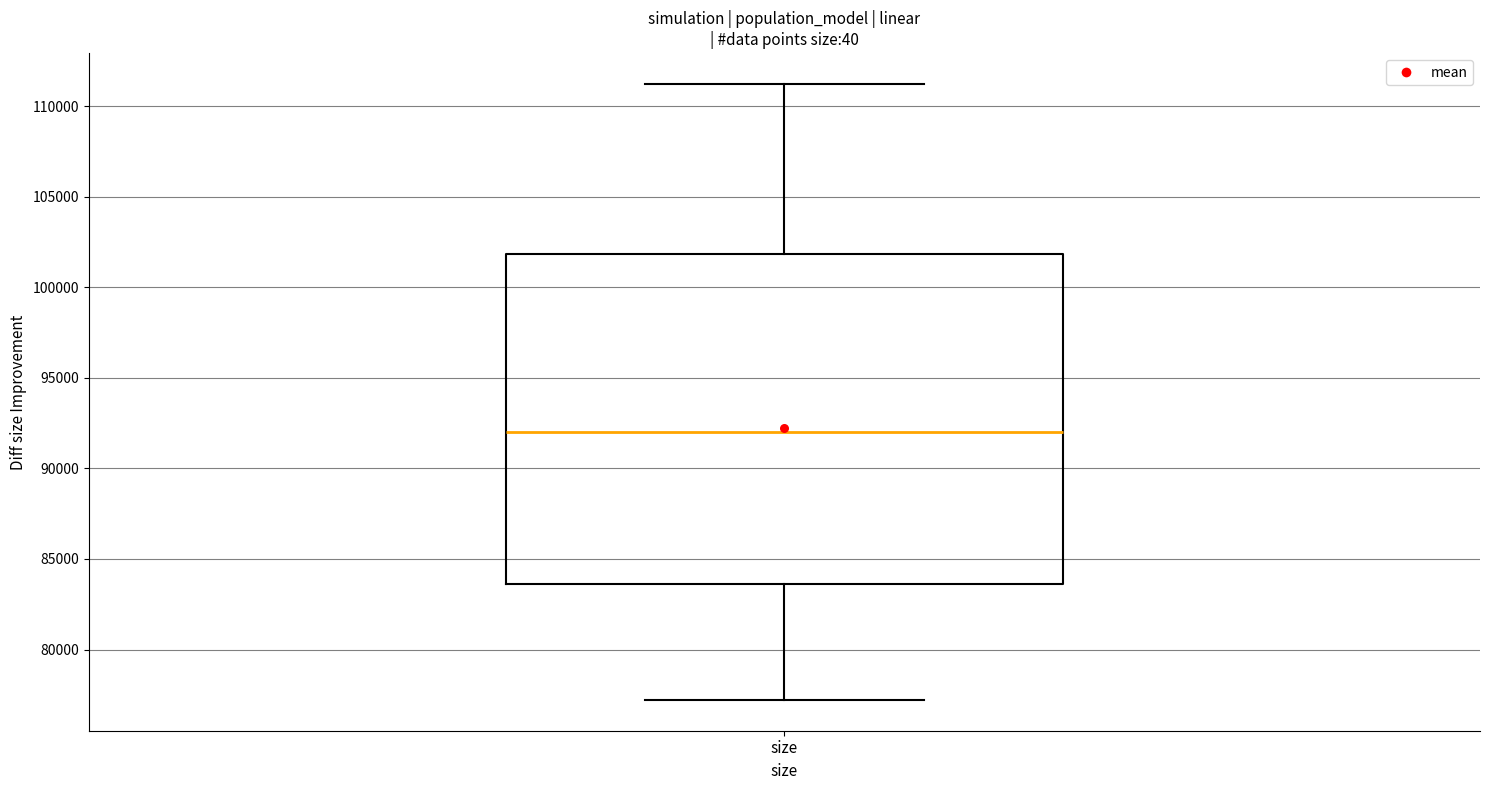

Where is the upper edge of the box for size on the y-axis? The values are not printed on the chart, so give them approximately, as read against the axis.

102000